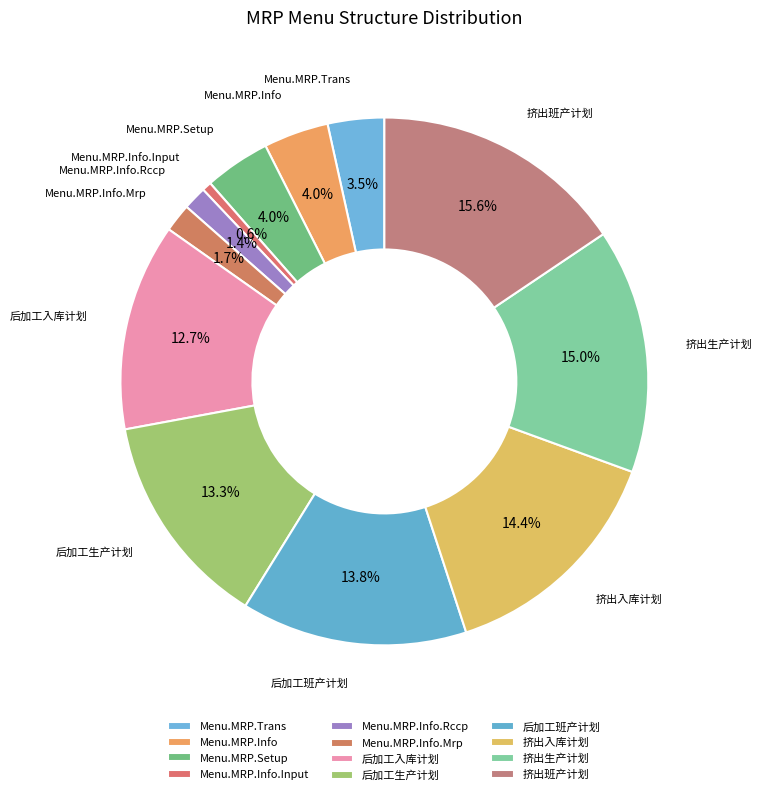

To the nearest percent, what percentage of the pie is 挤出生产计划?

15%